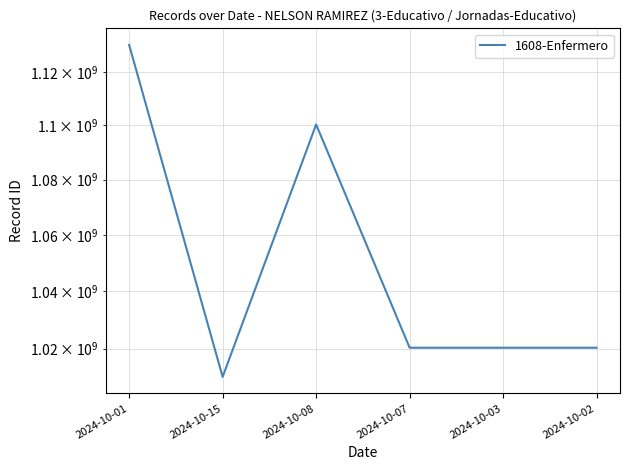

Between 2024-10-08 and 2024-10-01, which is larger?

2024-10-01